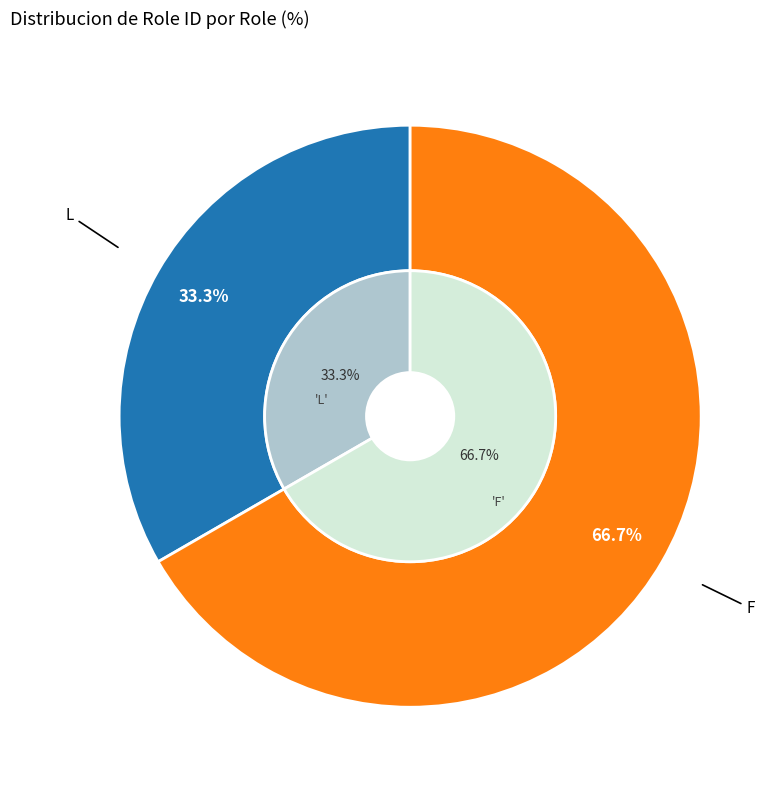

How many slices are in this pie chart?

2